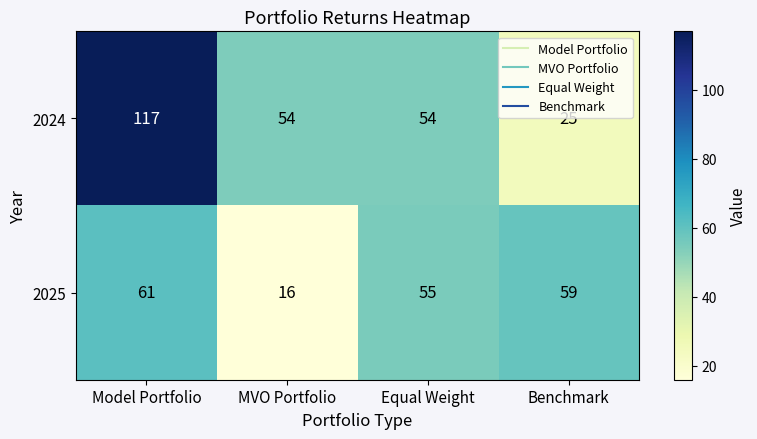

What is the difference between the highest and lowest values at Equal Weight?

1